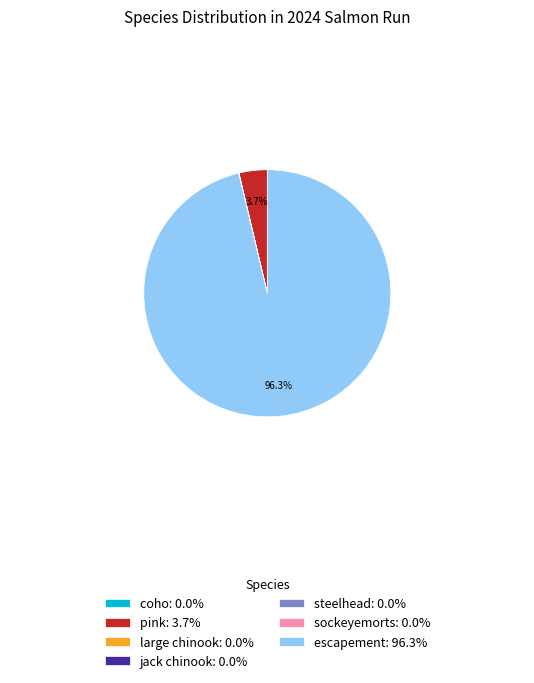

Does any single category account for the majority?

Yes